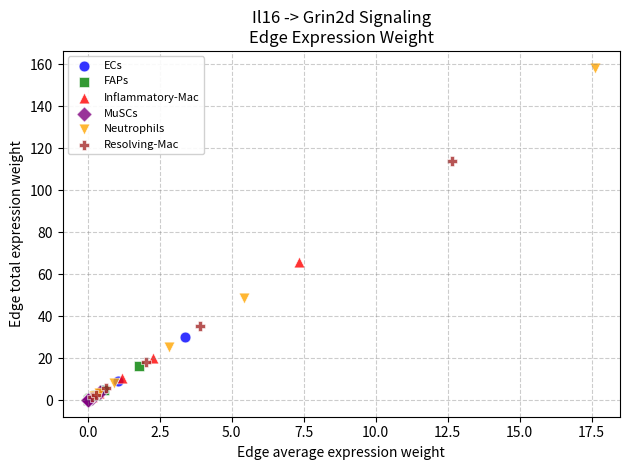

Which series reaches the maximum Y coordinate?

Neutrophils